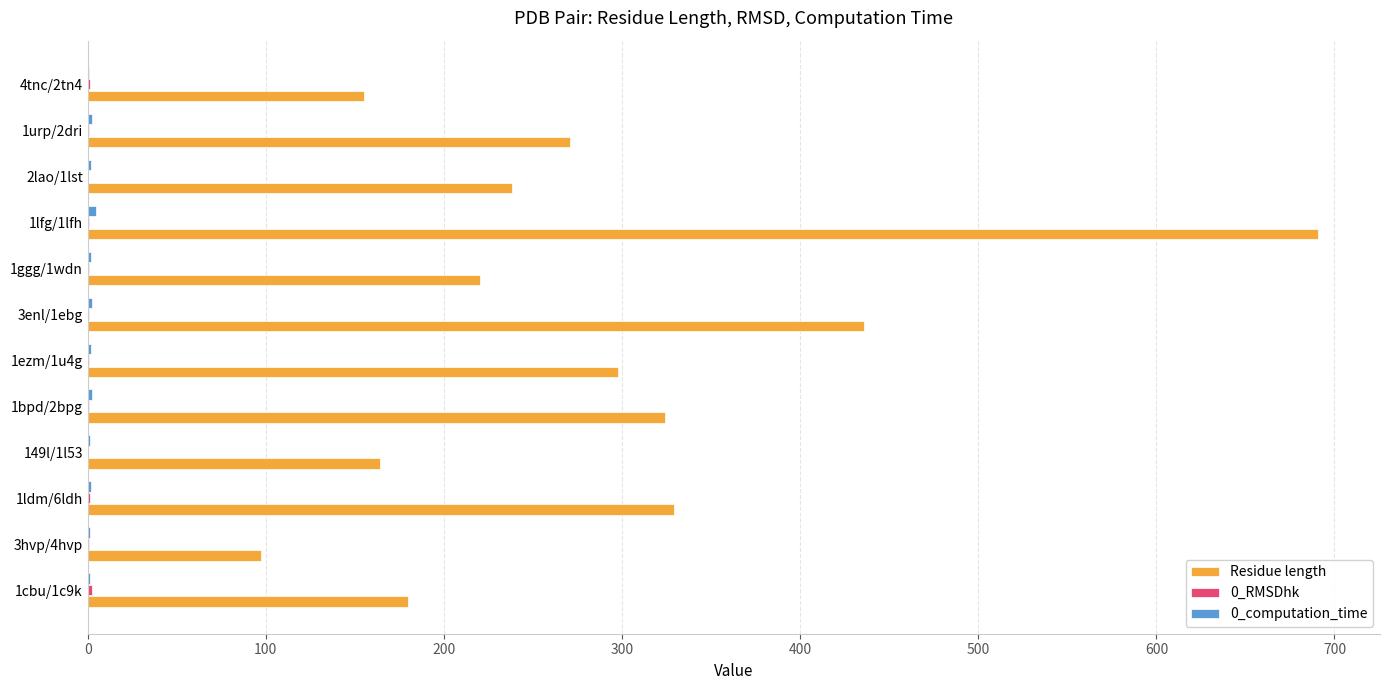

Which series has the largest total across all categories?

Residue length